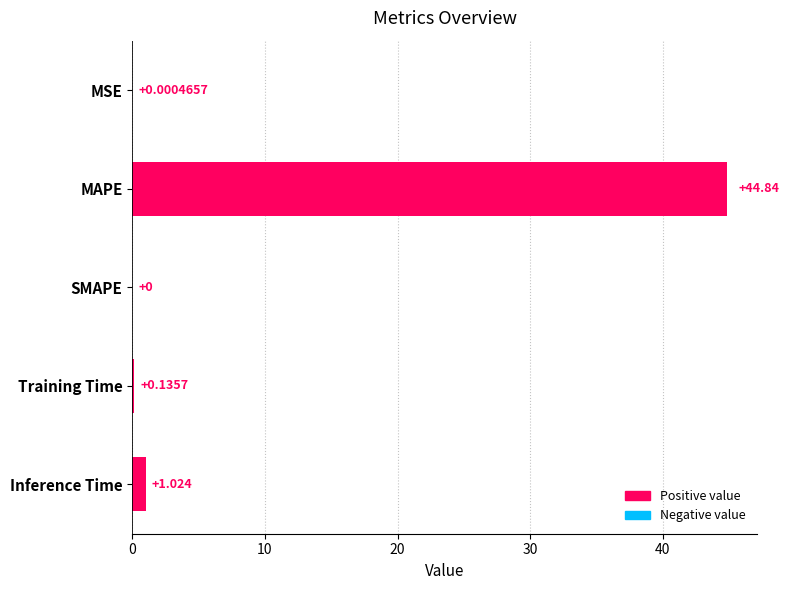

How many categories are shown in the chart?

5